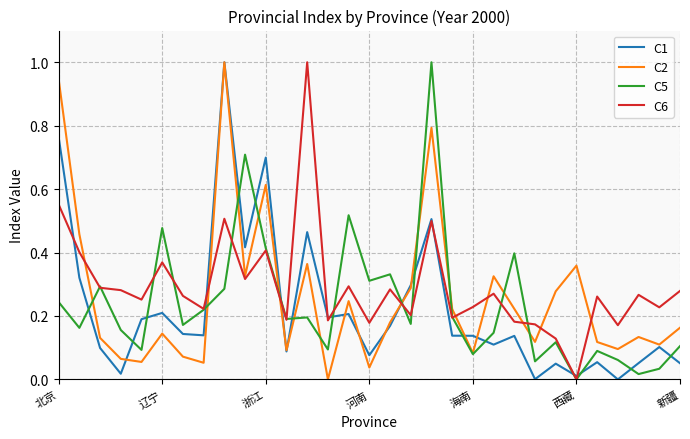

After their last crossing, which series has the higher values: C1 or C5?

C5